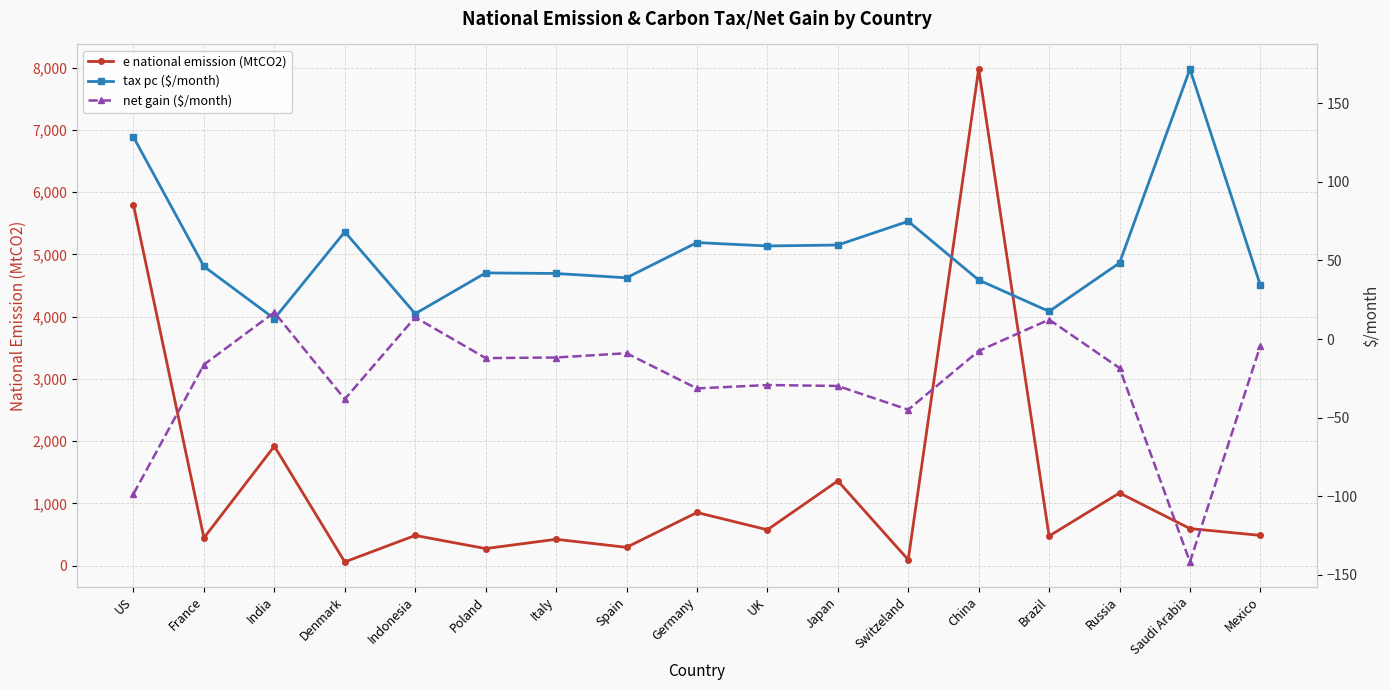

What is the value of the tax pc ($/month) point at the 13th from the left?

37.6